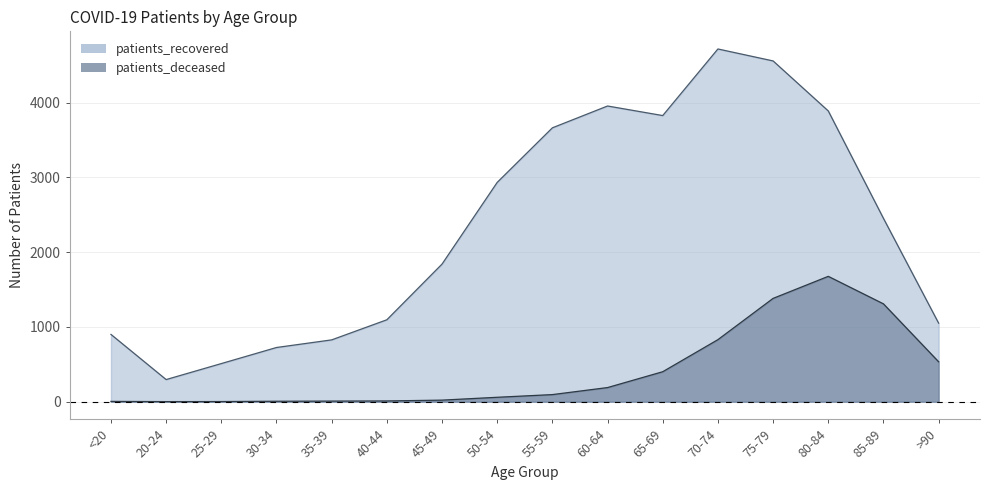

Is the value of patients_deceased at <20 greater than the value of patients_recovered at 45-49?

No